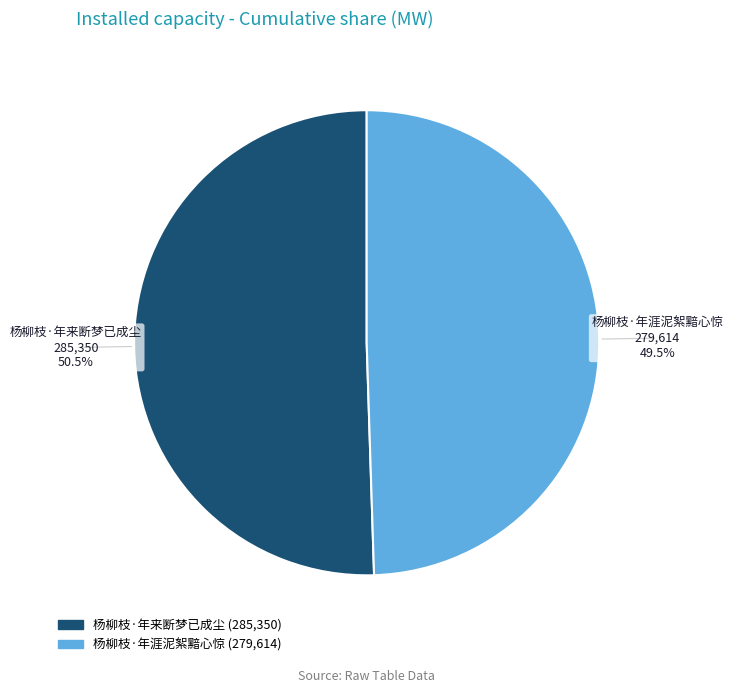

What portion of the pie excludes 杨柳枝·年涯泥絮黯心惊?

50.5%